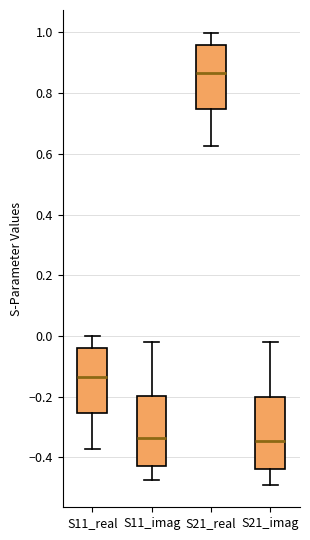

Where does the lower whisker of the box for S21_imag end on the y-axis? The values are not printed on the chart, so give them approximately, as read against the axis.

-0.48